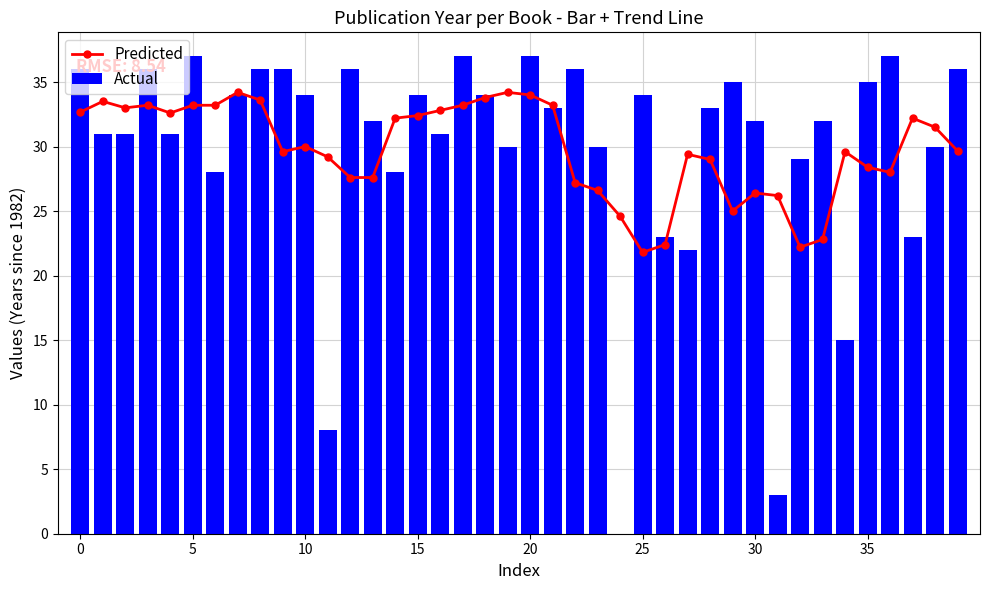

True or false: Actual has a value of 11 at 20.

False